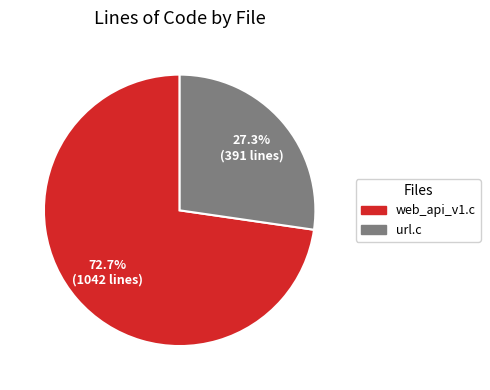

Is url.c the majority of the pie?

No